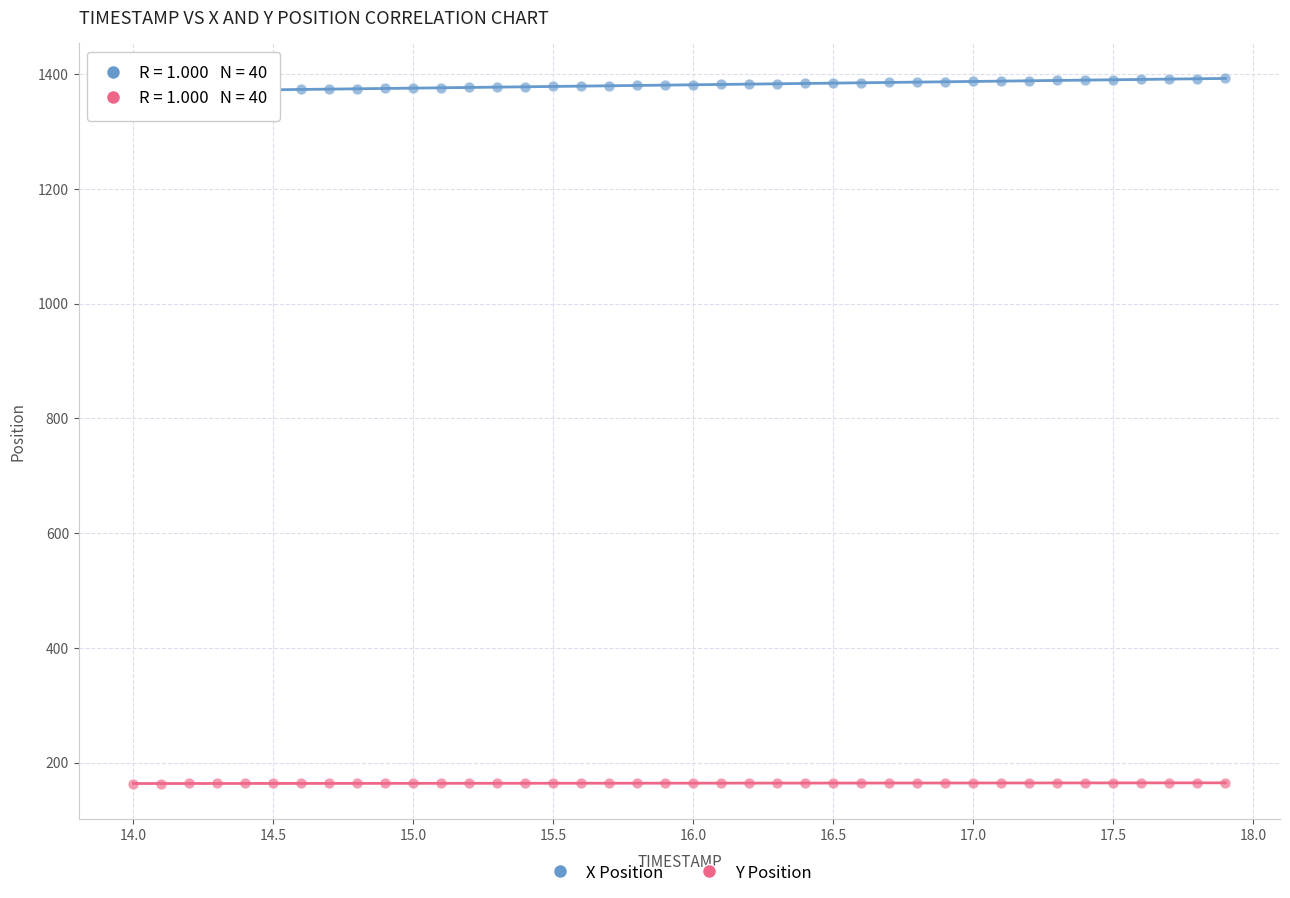

Across all data points, what is the range of Y values (max minus min)?

1228.8